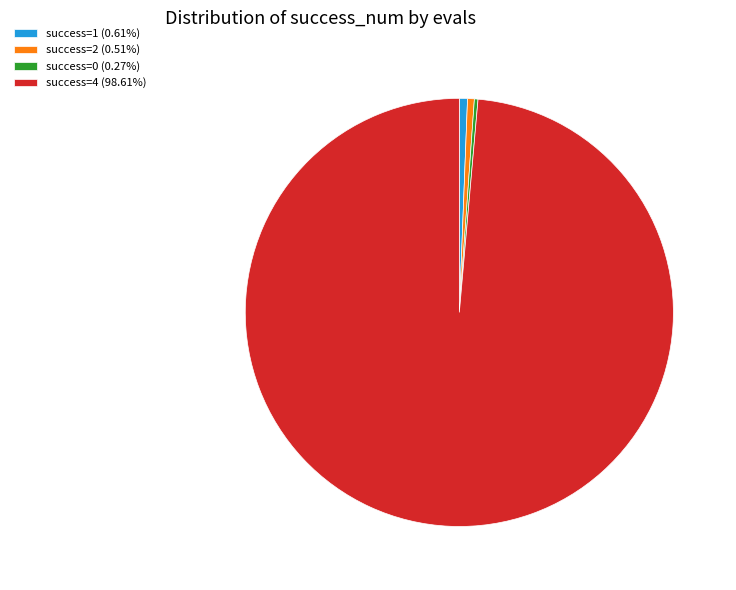

Is success=1 (0.61%) the majority of the pie?

No